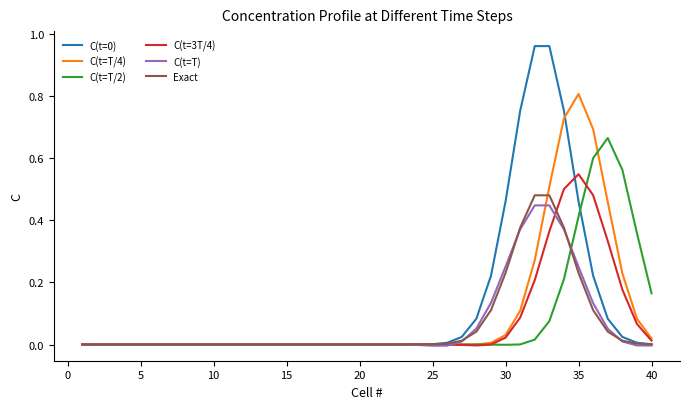

Count the number of categories in the chart.

40